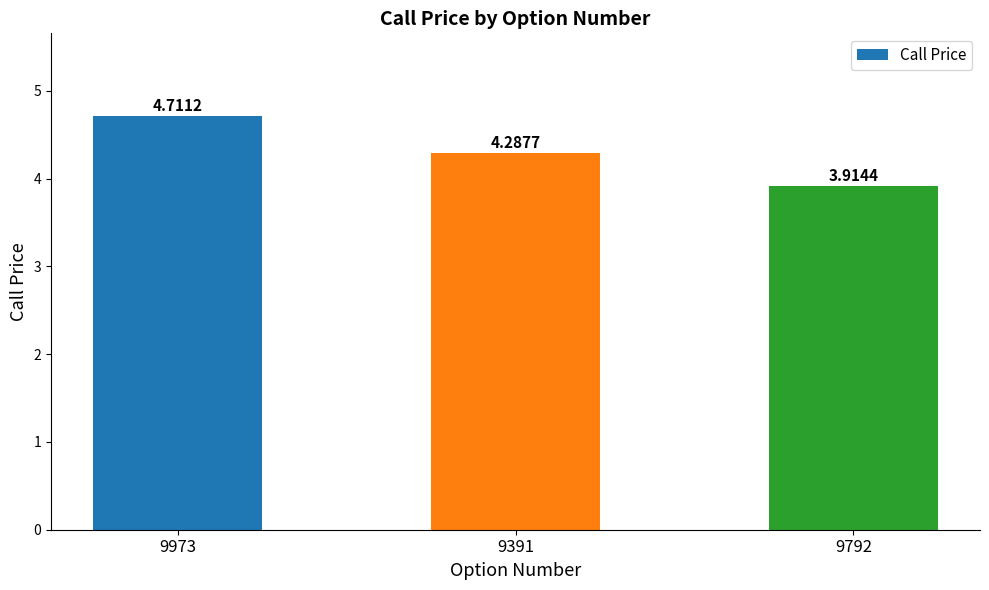

The value at 9391 is 4.3. True or false?

True